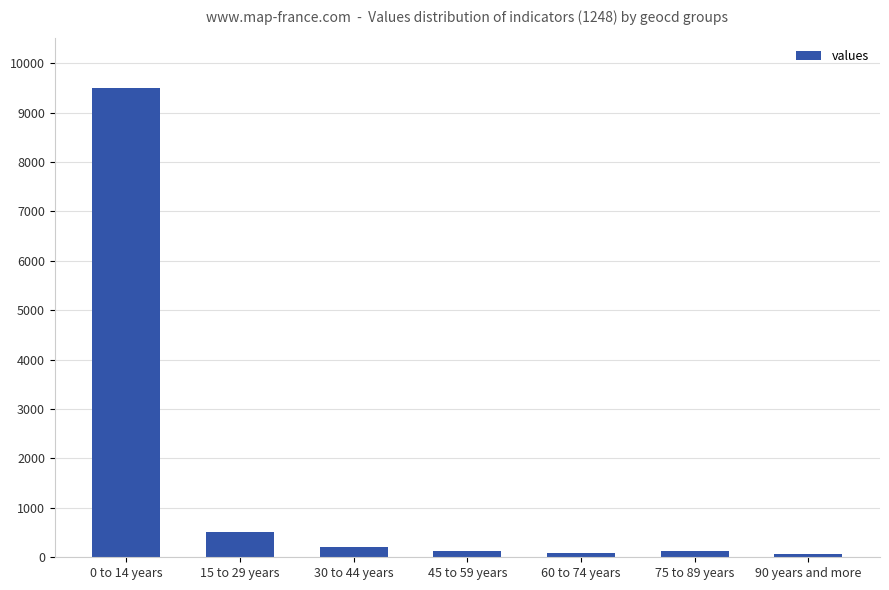

Which label corresponds to the largest value in the chart?

0 to 14 years